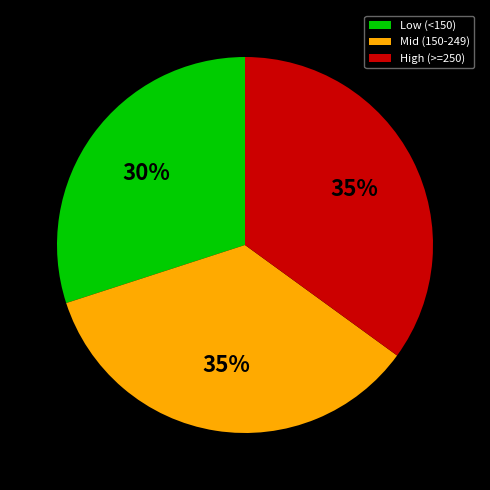

Is the sum of High (>=250) and Low (<150) greater than half?

Yes